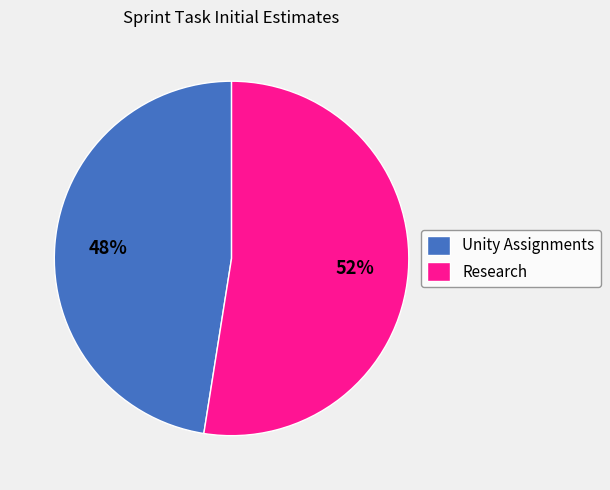

What is the smallest slice in the pie chart?

Unity Assignments